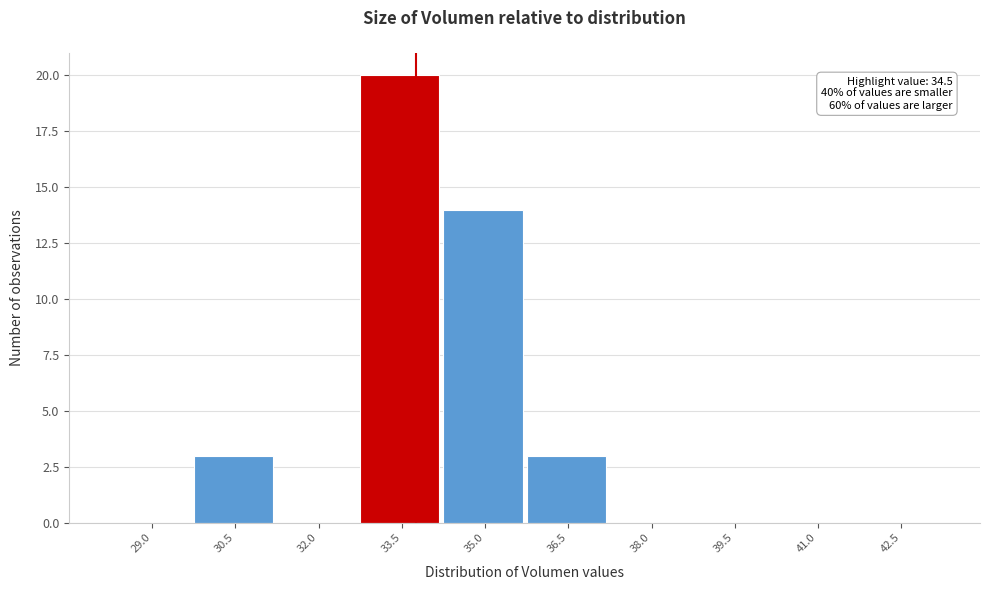

Reading left to right, transcribe all the data shown in this chart.

29.0=0	30.5=3	32.0=0	33.5=20	35.0=14	36.5=3	38.0=0	39.5=0	41.0=0	42.5=0